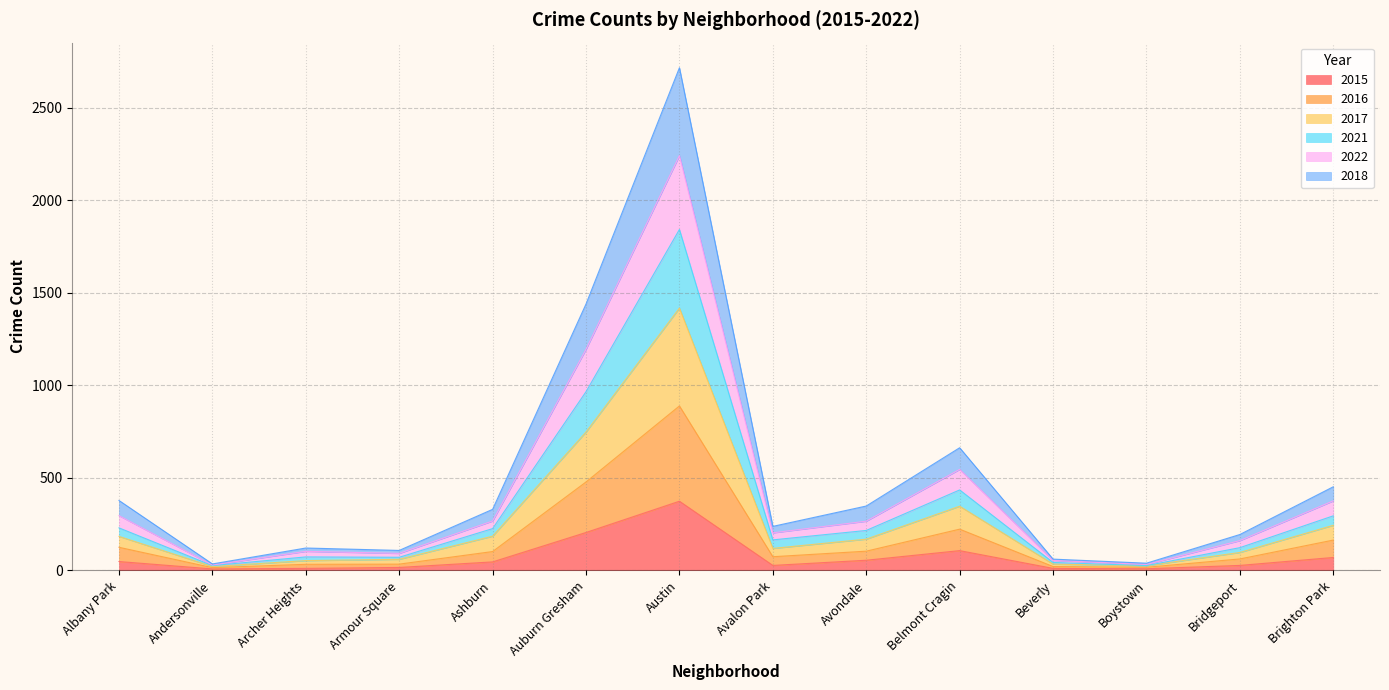

At which label does 2015 reach its peak?

Austin